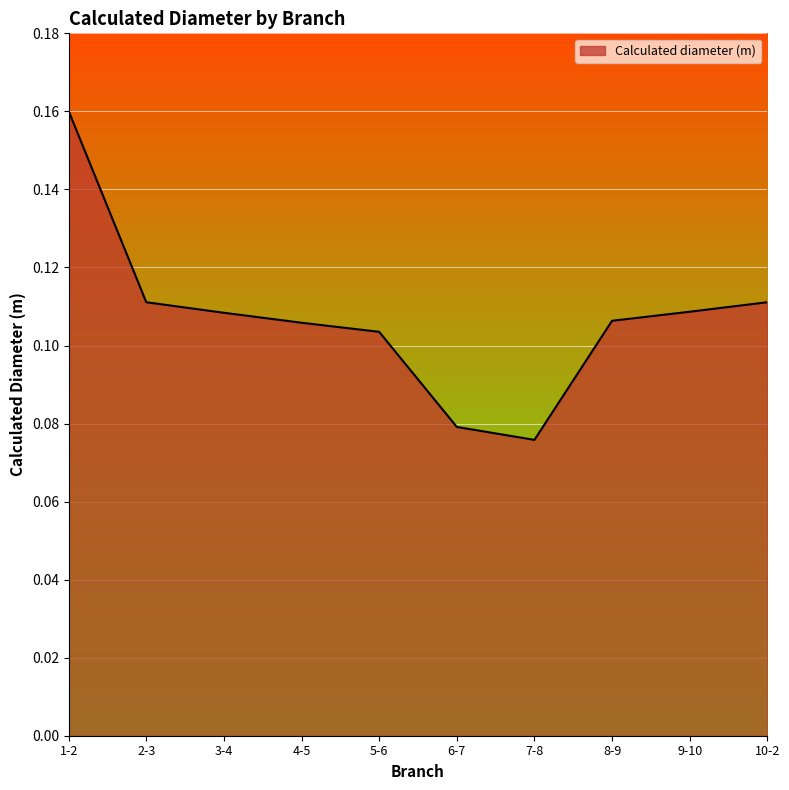

What position from the right is 4-5?

7